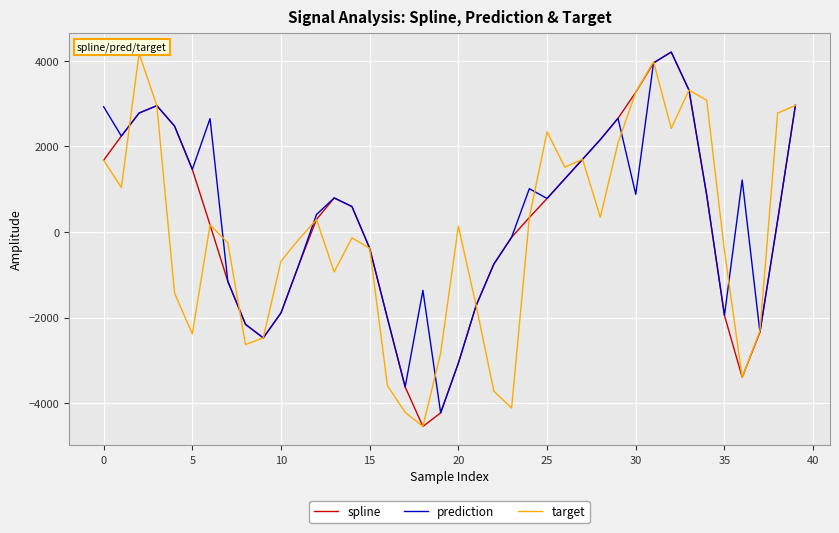

What are all the series names shown in the legend?

spline, prediction, target